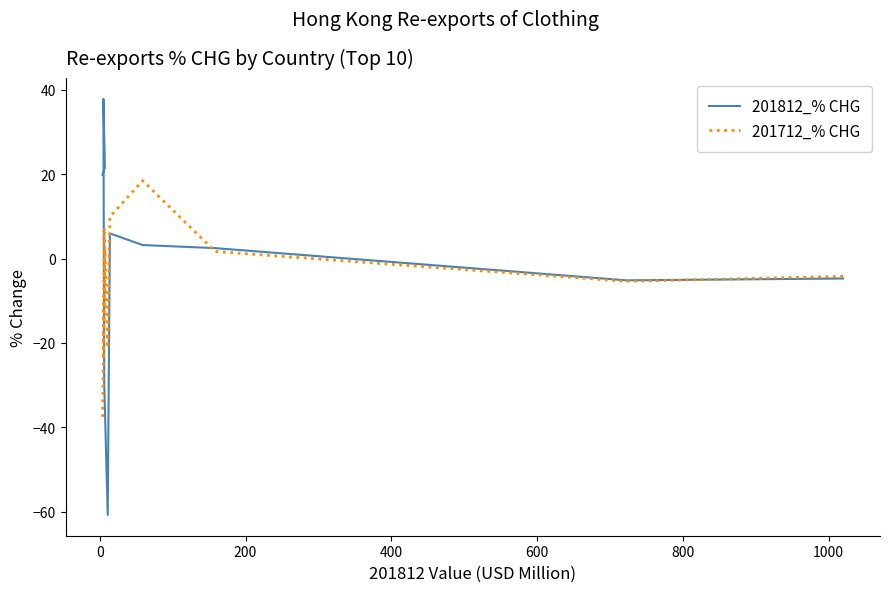

Count the number of categories in the chart.

10